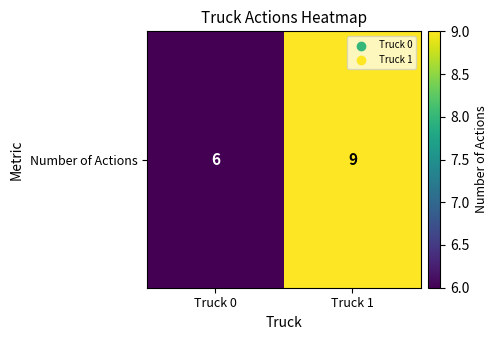

True or false: the data shows 4 at Truck 1.

False